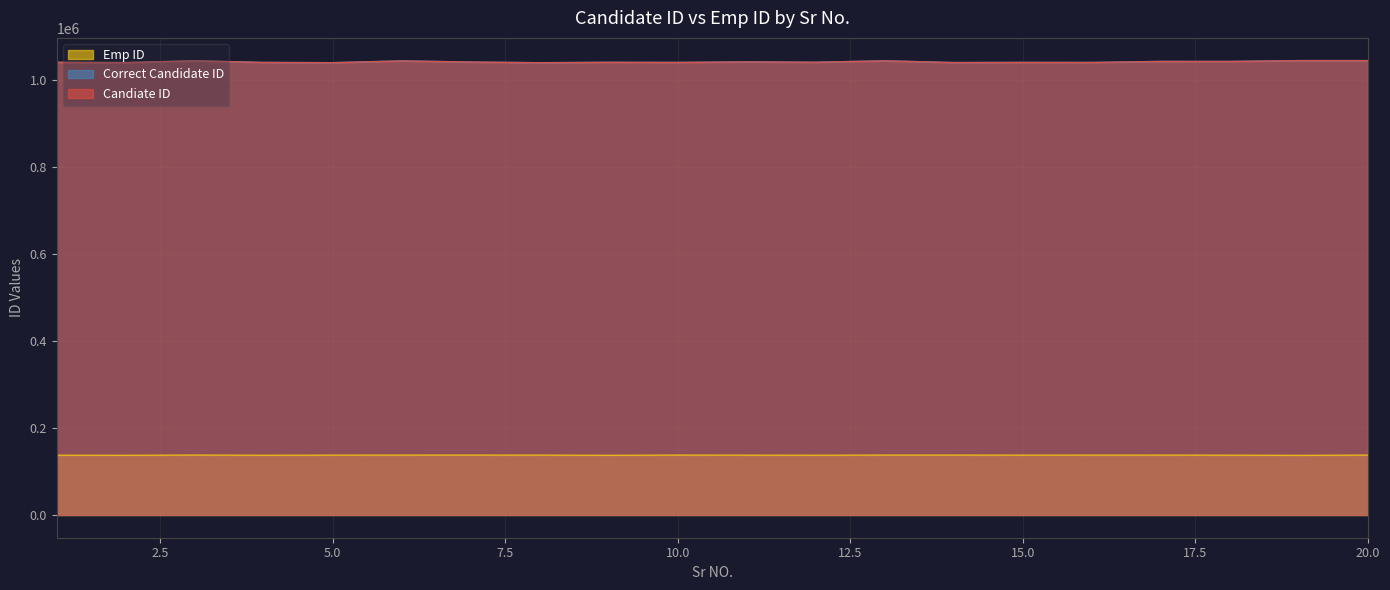

At which label does Correct Candidate ID reach its peak?

20